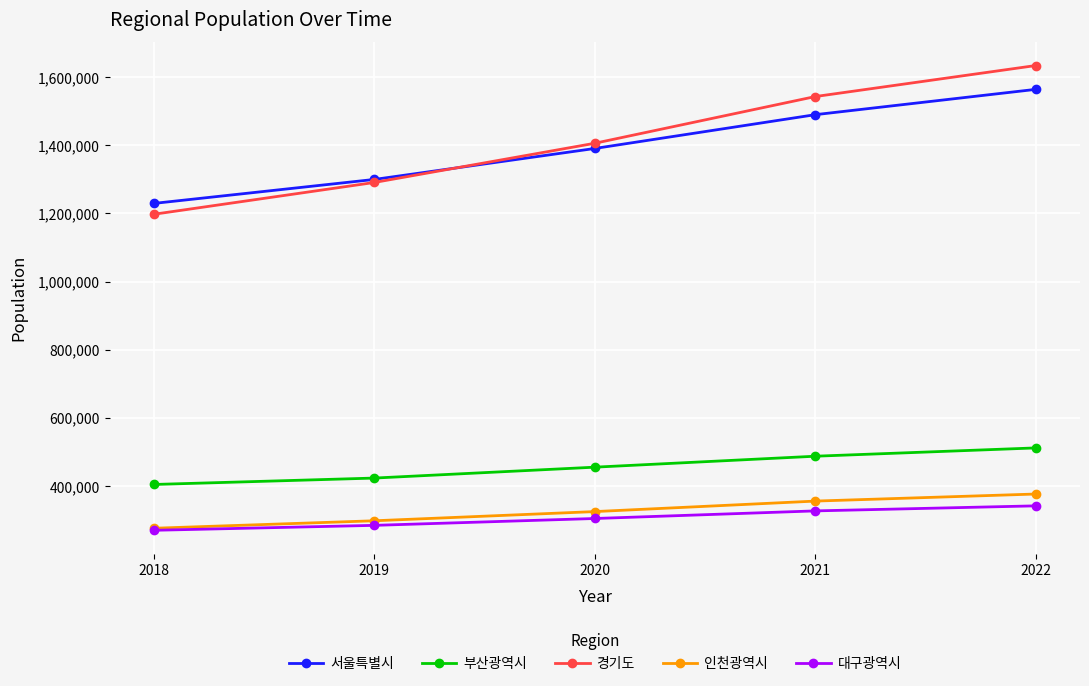

True or false: 인천광역시 and 서울특별시 intersect in this chart.

False